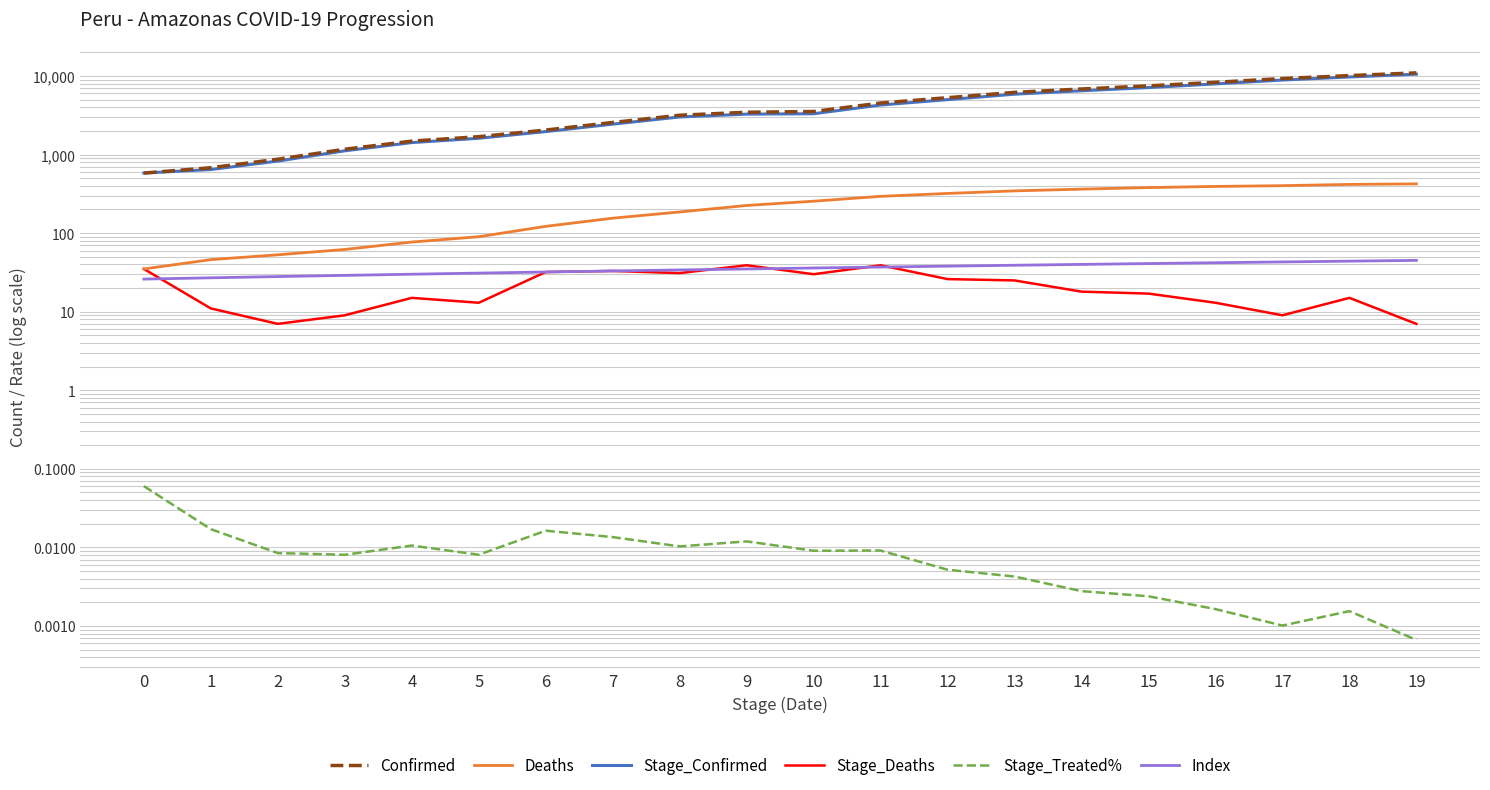

True or false: Stage_Treated% and Stage_Confirmed intersect in this chart.

False